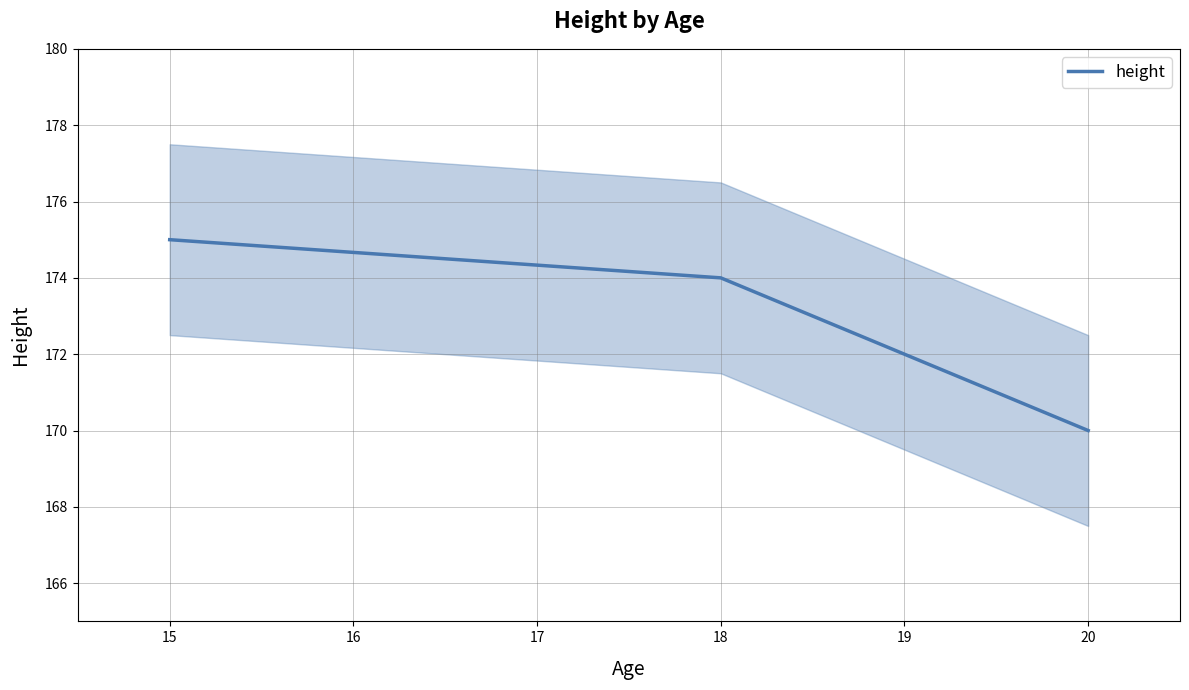

What is the minimum value for height?

170